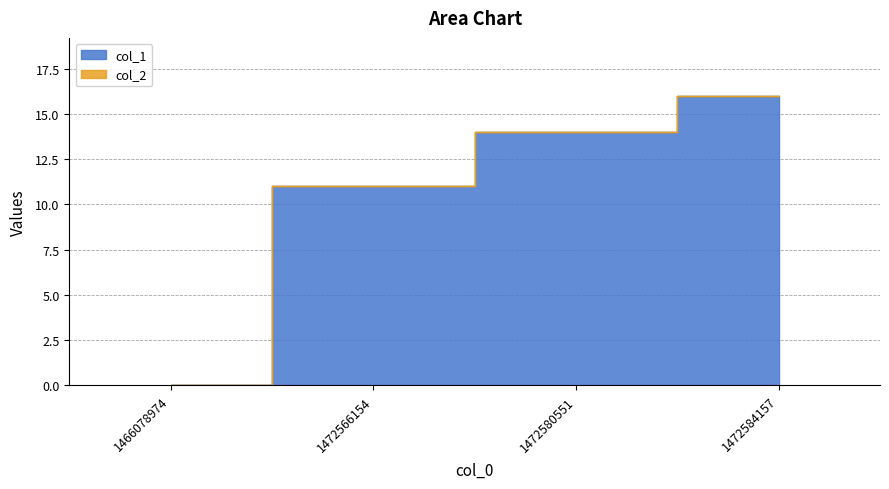

True or false: the data shows 21 at 1472580551.

False